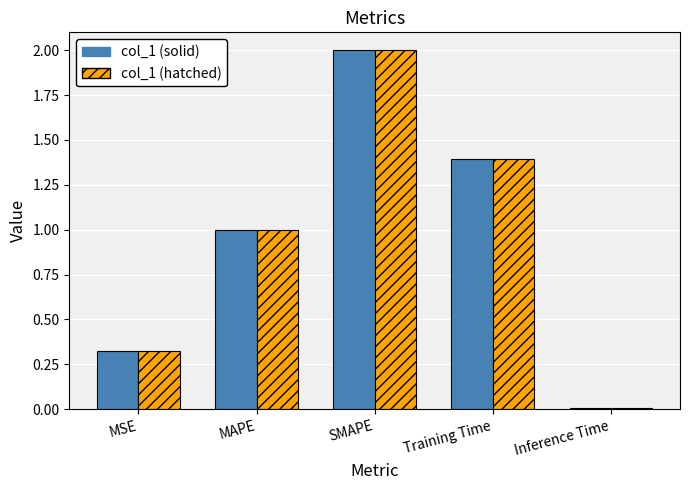

What is the sum of all col_1 (hatched) values?

4.7